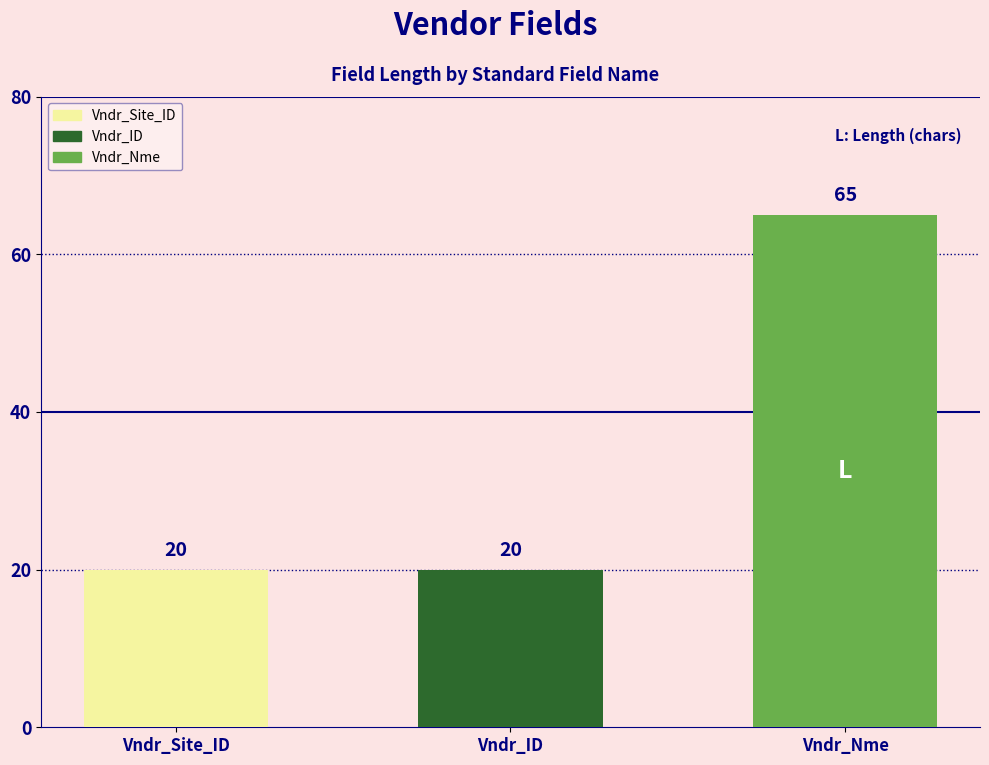

Is it true that the value at Vndr_Nme is 17?

False